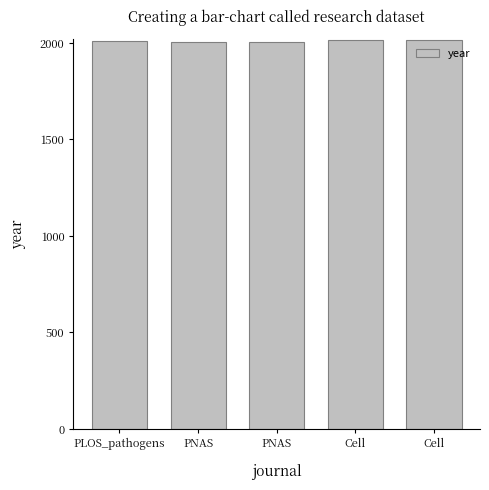

True or false: the data shows 2003 at PNAS.

True